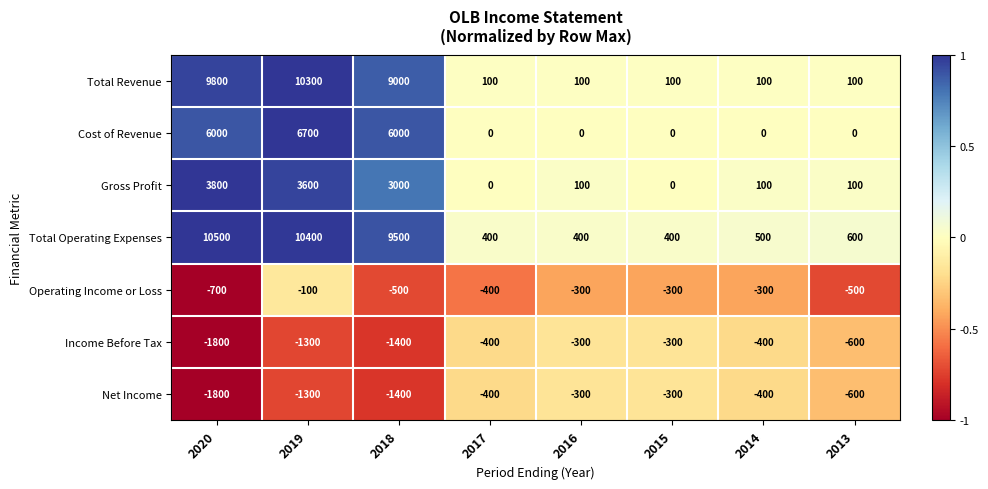

What is the spread (max minus min) of values at 2018?

10900